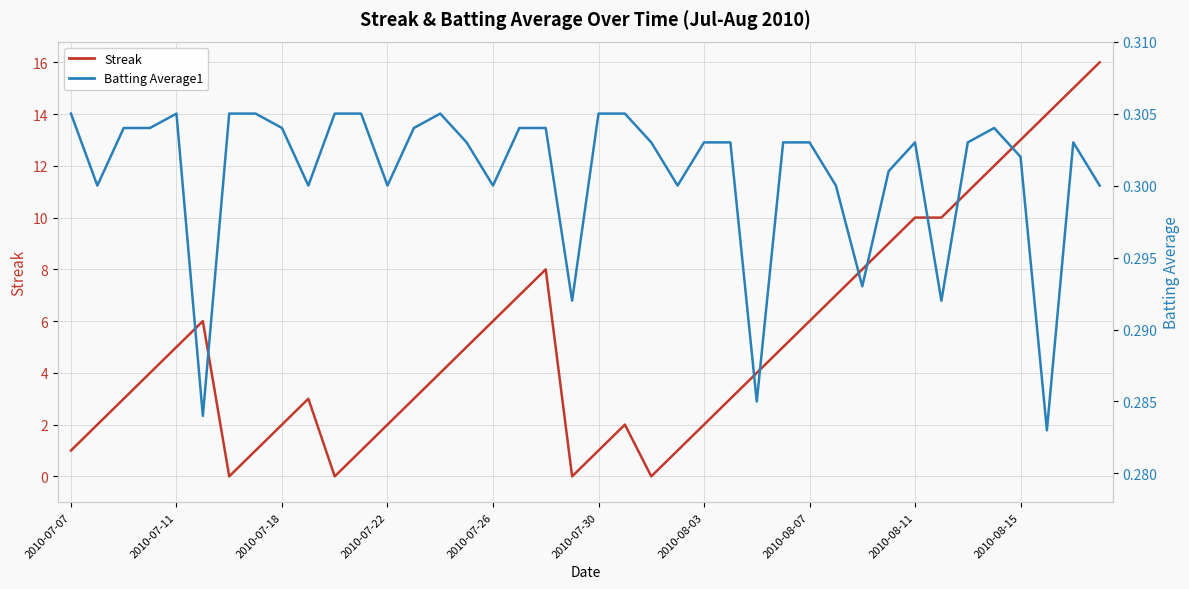

At 2010-07-30, list the series in order from largest to smallest.

Streak, Batting Average1